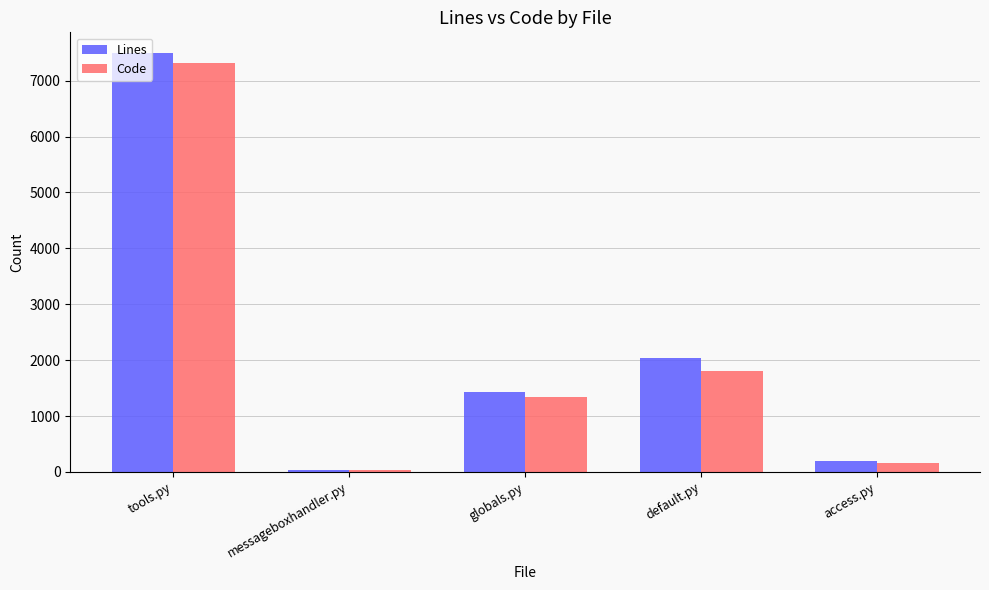

What are all the series names shown in the legend?

Lines, Code